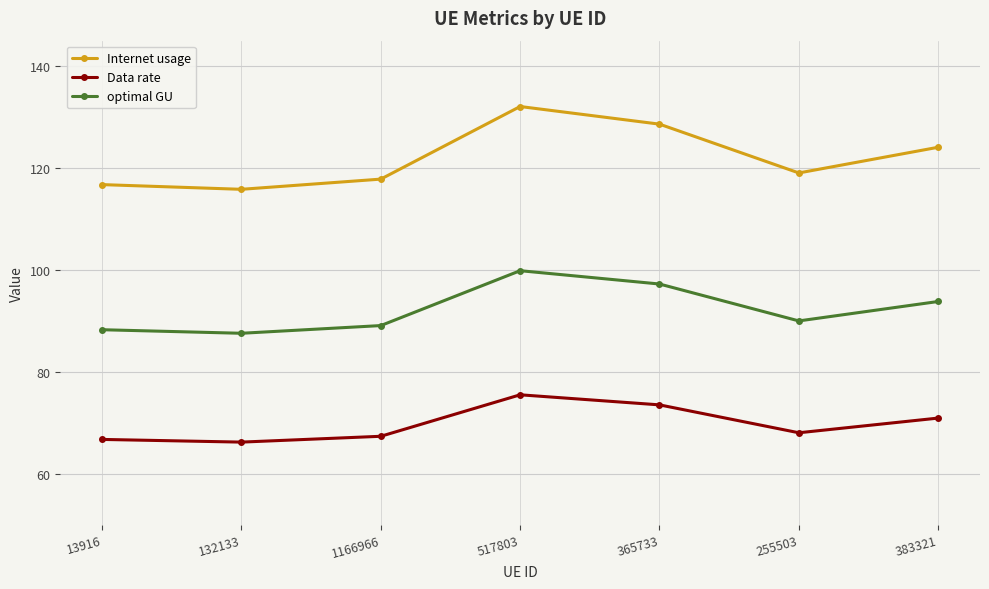

Is this an area chart (filled region under the line)?

No